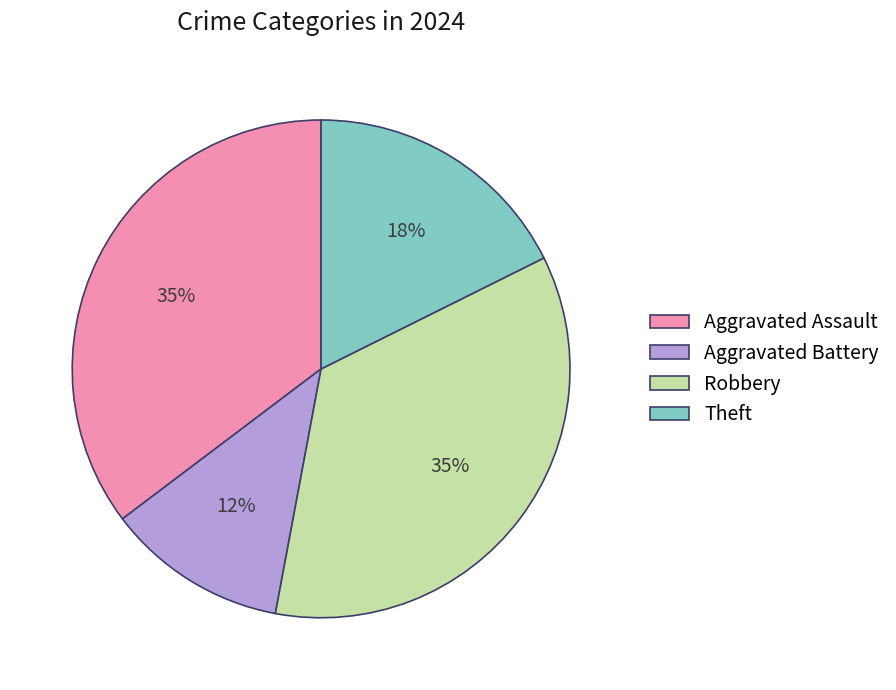

Count the number of slices in the pie.

4